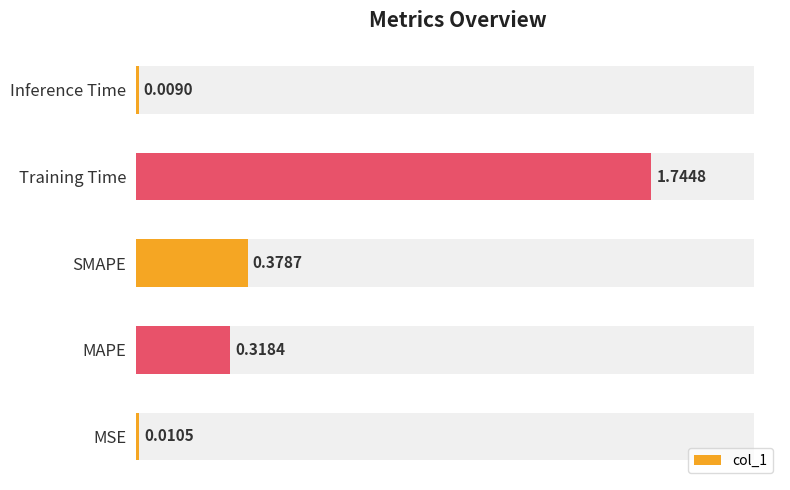

Where is the data nearest to the value 0?

Inference Time